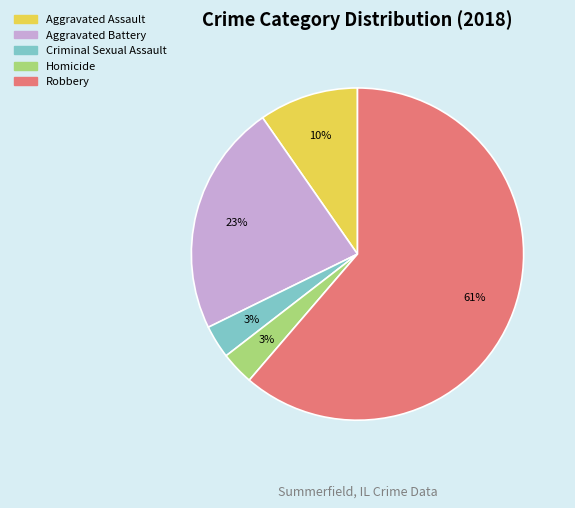

Is the sum of Aggravated Battery and Robbery greater than half?

Yes